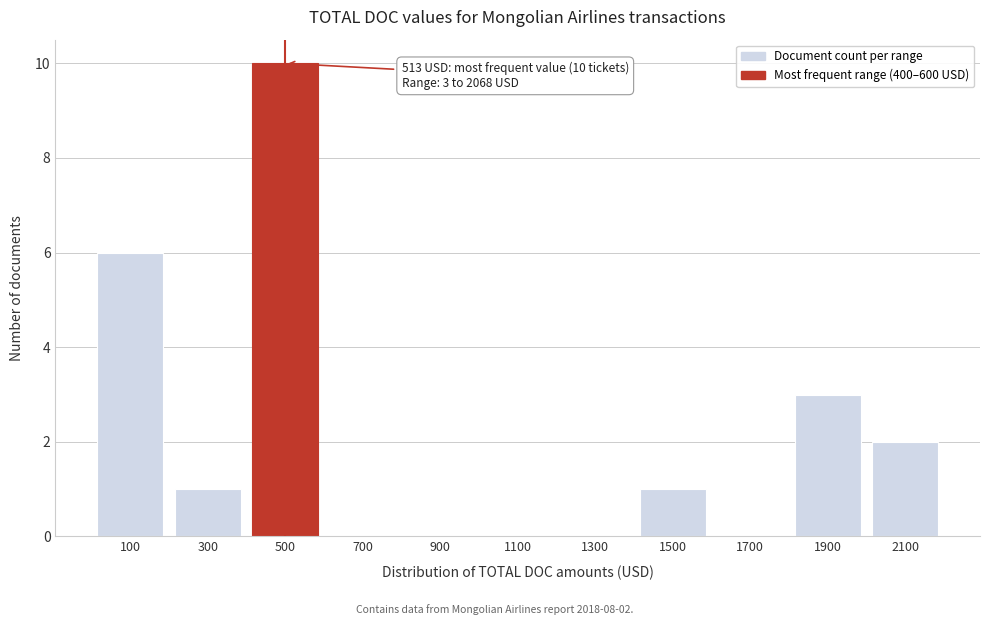

Reading left to right, transcribe all the data shown in this chart.

100=6	300=1	500=10	700=0	900=0	1100=0	1300=0	1500=1	1700=0	1900=3	2100=2